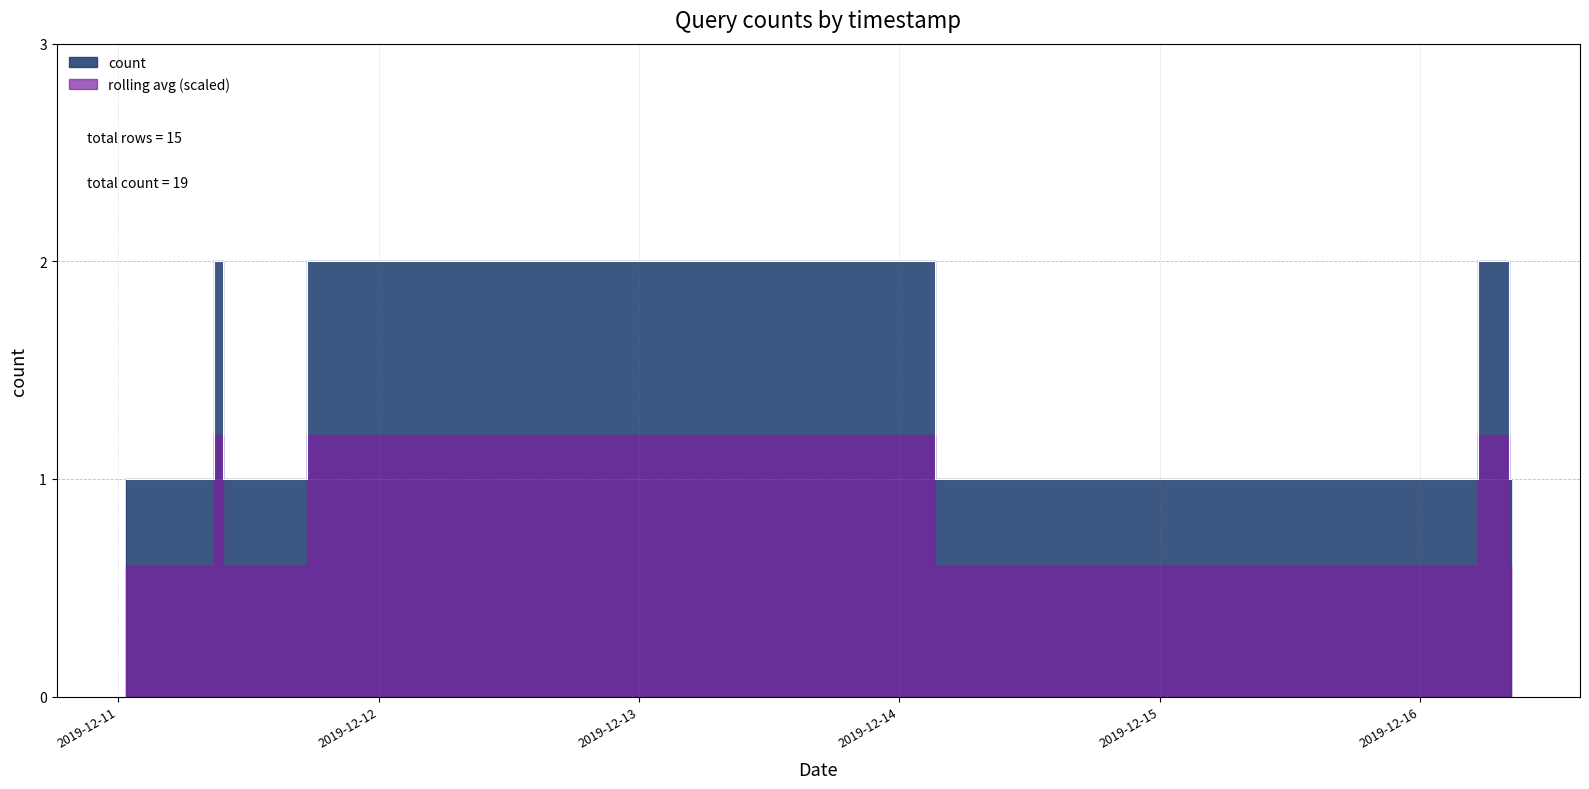

List the labels in order of value, smallest first.

2019-12-11 00:41:00, 2019-12-11 00:43:00, 2019-12-11 07:57:00, 2019-12-11 07:58:00, 2019-12-11 09:42:00, 2019-12-16 02:07:00, 2019-12-16 02:08:00, 2019-12-16 02:15:00, 2019-12-16 02:20:00, 2019-12-16 02:30:00, 2019-12-16 08:23:00, 2019-12-11 09:36:00, 2019-12-12 01:02:00, 2019-12-12 04:29:00, 2019-12-16 08:09:00